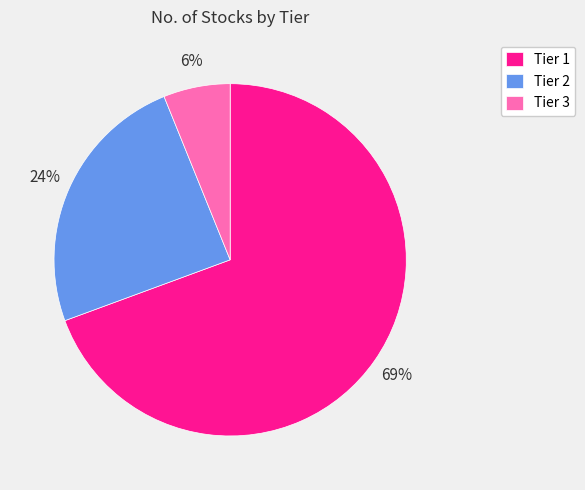

The Tier 3 slice represents 6% of the pie. True or false?

True